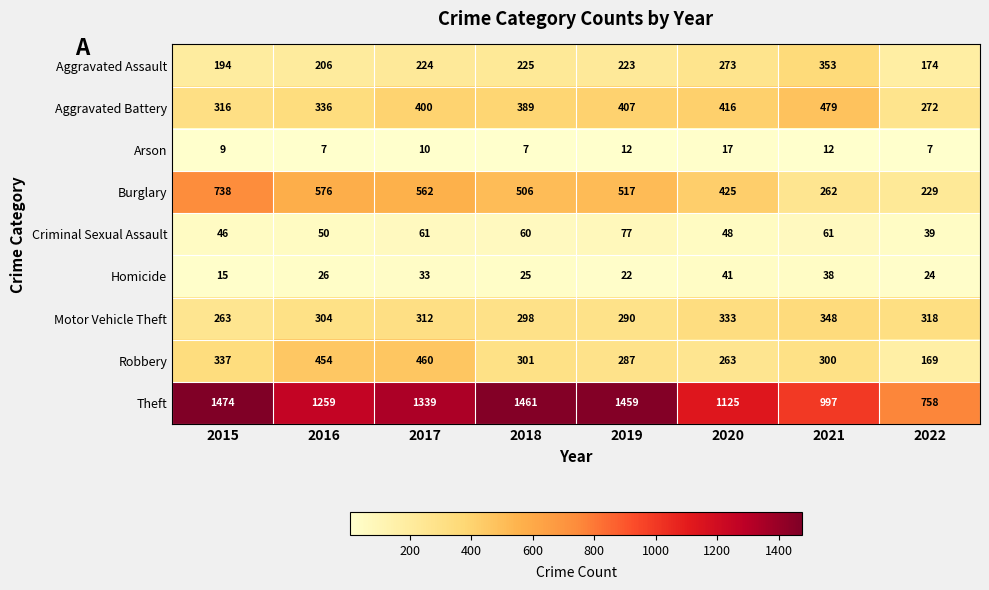

What is the approximate value of Aggravated Assault at 2015, to the nearest 5?

195